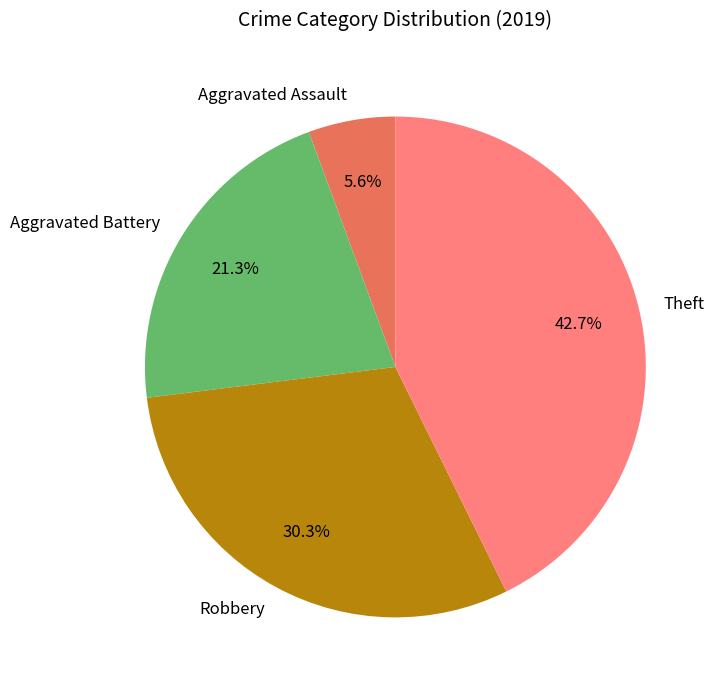

How many segments does this pie chart have?

4